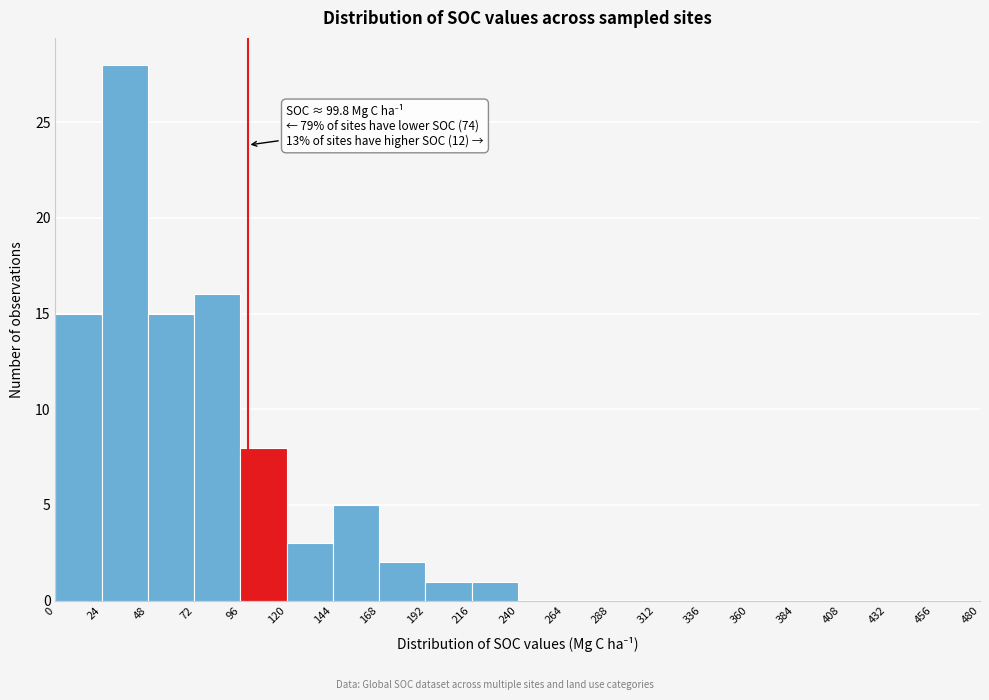

Over which range of the x-axis is the bar tallest?

24 to 48